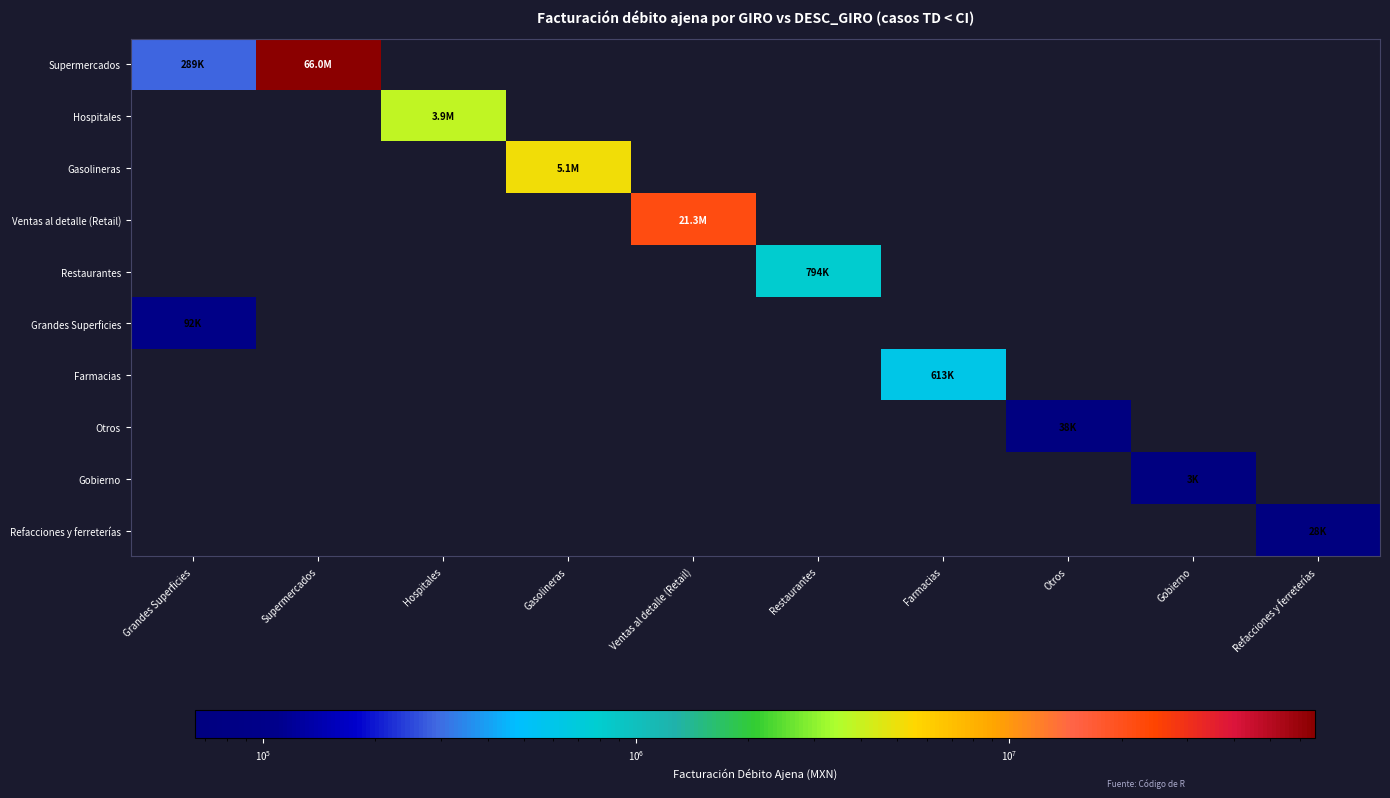

Reading left to right, list all the values displayed in this chart.

Supermercados: Grandes Superficies=288570.8	Supermercados=65986464.8	Hospitales=0.0	Gasolineras=0.0	Ventas al detalle (Retail)=0.0	Restaurantes=0.0	Farmacias=0.0	Otros=0.0	Gobierno=0.0	Refacciones y ferreterías=0.0
Hospitales: Grandes Superficies=0.0	Supermercados=0.0	Hospitales=3862909.9	Gasolineras=0.0	Ventas al detalle (Retail)=0.0	Restaurantes=0.0	Farmacias=0.0	Otros=0.0	Gobierno=0.0	Refacciones y ferreterías=0.0
Gasolineras: Grandes Superficies=0.0	Supermercados=0.0	Hospitales=0.0	Gasolineras=5098724.2	Ventas al detalle (Retail)=0.0	Restaurantes=0.0	Farmacias=0.0	Otros=0.0	Gobierno=0.0	Refacciones y ferreterías=0.0
Ventas al detalle (Retail): Grandes Superficies=0.0	Supermercados=0.0	Hospitales=0.0	Gasolineras=0.0	Ventas al detalle (Retail)=21273370.7	Restaurantes=0.0	Farmacias=0.0	Otros=0.0	Gobierno=0.0	Refacciones y ferreterías=0.0
Restaurantes: Grandes Superficies=0.0	Supermercados=0.0	Hospitales=0.0	Gasolineras=0.0	Ventas al detalle (Retail)=0.0	Restaurantes=794390.1	Farmacias=0.0	Otros=0.0	Gobierno=0.0	Refacciones y ferreterías=0.0
Grandes Superficies: Grandes Superficies=92189.0	Supermercados=0.0	Hospitales=0.0	Gasolineras=0.0	Ventas al detalle (Retail)=0.0	Restaurantes=0.0	Farmacias=0.0	Otros=0.0	Gobierno=0.0	Refacciones y ferreterías=0.0
Farmacias: Grandes Superficies=0.0	Supermercados=0.0	Hospitales=0.0	Gasolineras=0.0	Ventas al detalle (Retail)=0.0	Restaurantes=0.0	Farmacias=613428.9	Otros=0.0	Gobierno=0.0	Refacciones y ferreterías=0.0
Otros: Grandes Superficies=0.0	Supermercados=0.0	Hospitales=0.0	Gasolineras=0.0	Ventas al detalle (Retail)=0.0	Restaurantes=0.0	Farmacias=0.0	Otros=37711.5	Gobierno=0.0	Refacciones y ferreterías=0.0
Gobierno: Grandes Superficies=0.0	Supermercados=0.0	Hospitales=0.0	Gasolineras=0.0	Ventas al detalle (Retail)=0.0	Restaurantes=0.0	Farmacias=0.0	Otros=0.0	Gobierno=2525.0	Refacciones y ferreterías=0.0
Refacciones y ferreterías: Grandes Superficies=0.0	Supermercados=0.0	Hospitales=0.0	Gasolineras=0.0	Ventas al detalle (Retail)=0.0	Restaurantes=0.0	Farmacias=0.0	Otros=0.0	Gobierno=0.0	Refacciones y ferreterías=27925.4